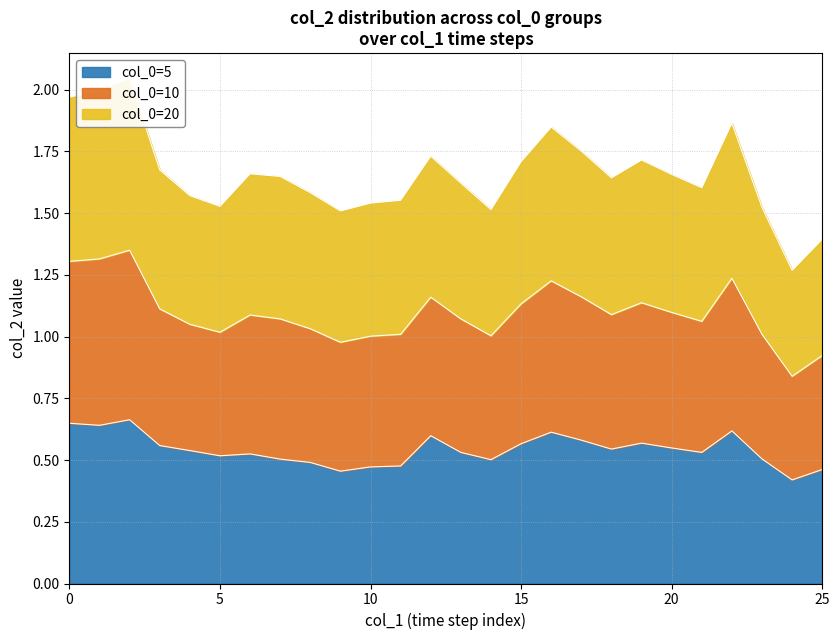

Is the value of col_0=10 at 7 greater than the value of col_0=5 at 11?

Yes